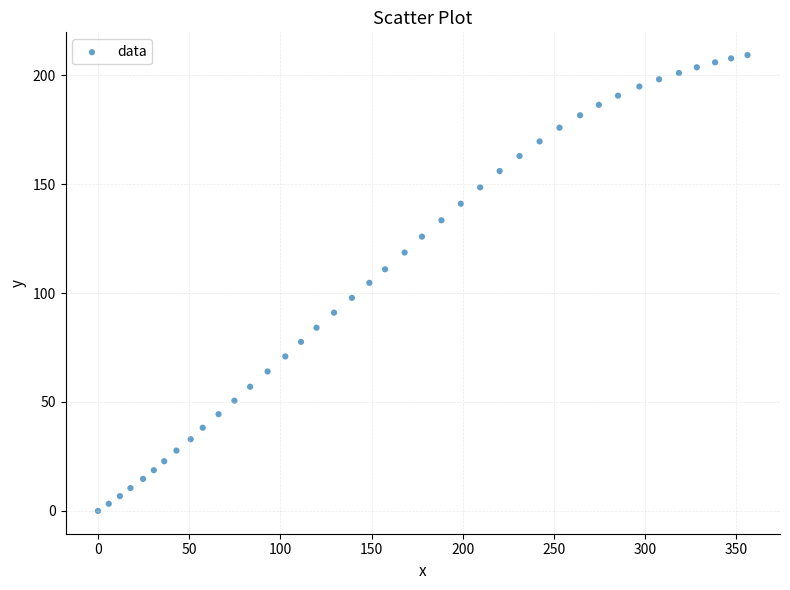

What is the range of X values (max minus min)?

356.1